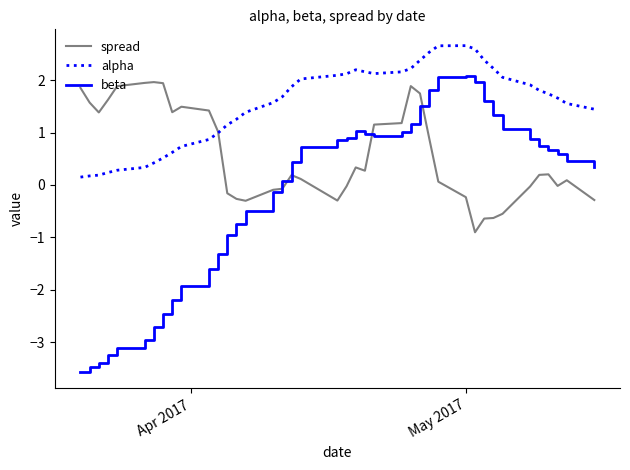

Which series has the largest total across all categories?

alpha